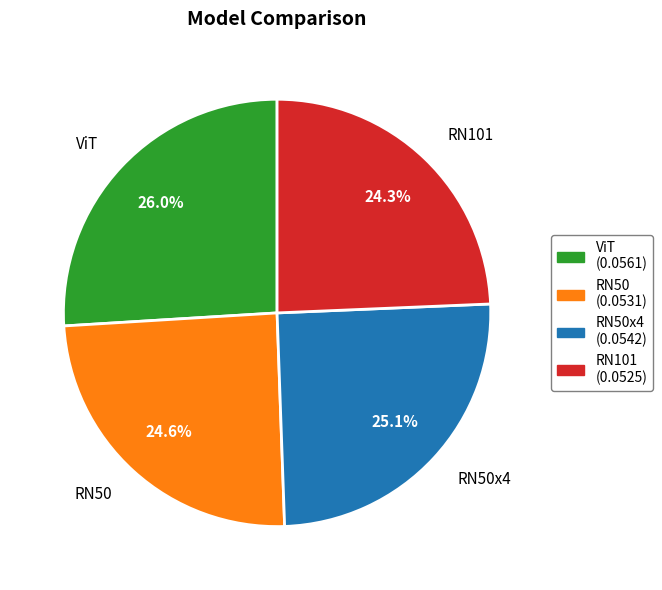

Does any single category account for the majority?

No